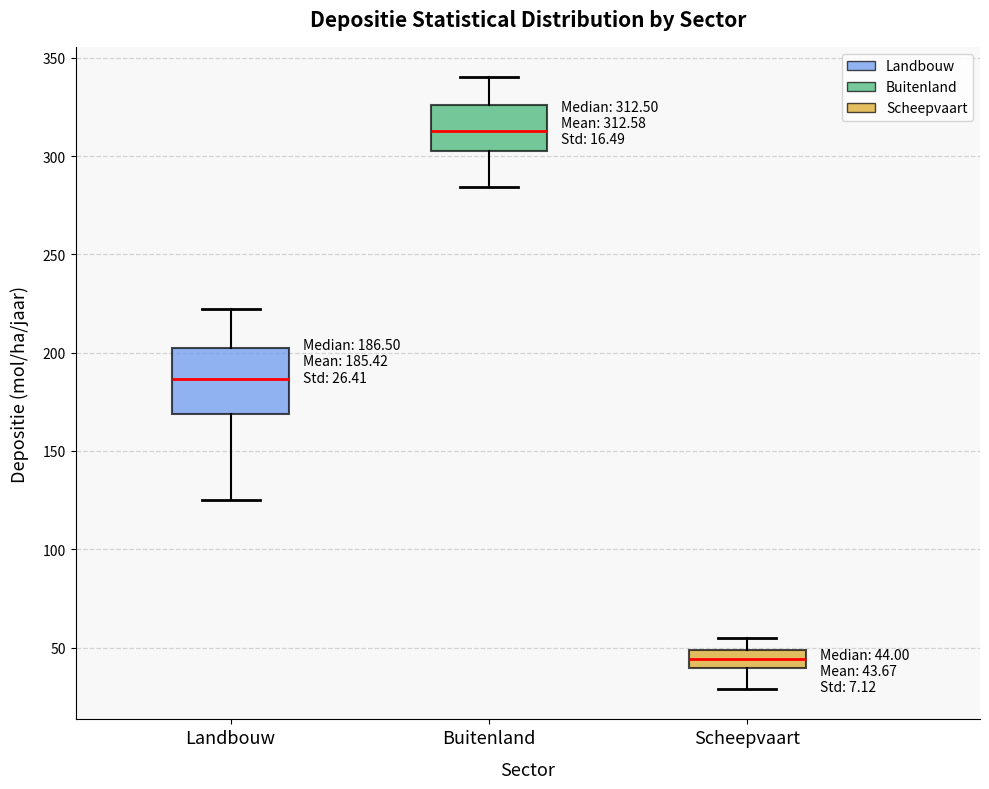

Which box has the lowest median line?

Scheepvaart